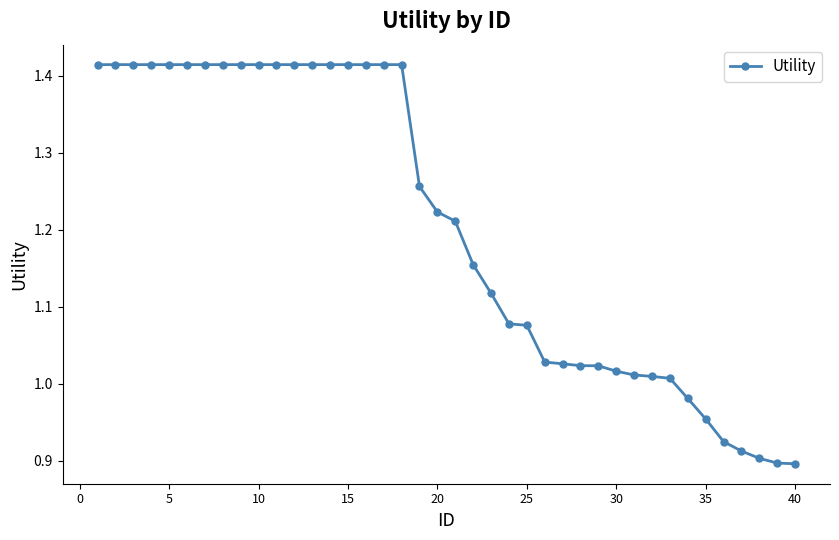

What is the difference between the maximum and minimum values?

0.5